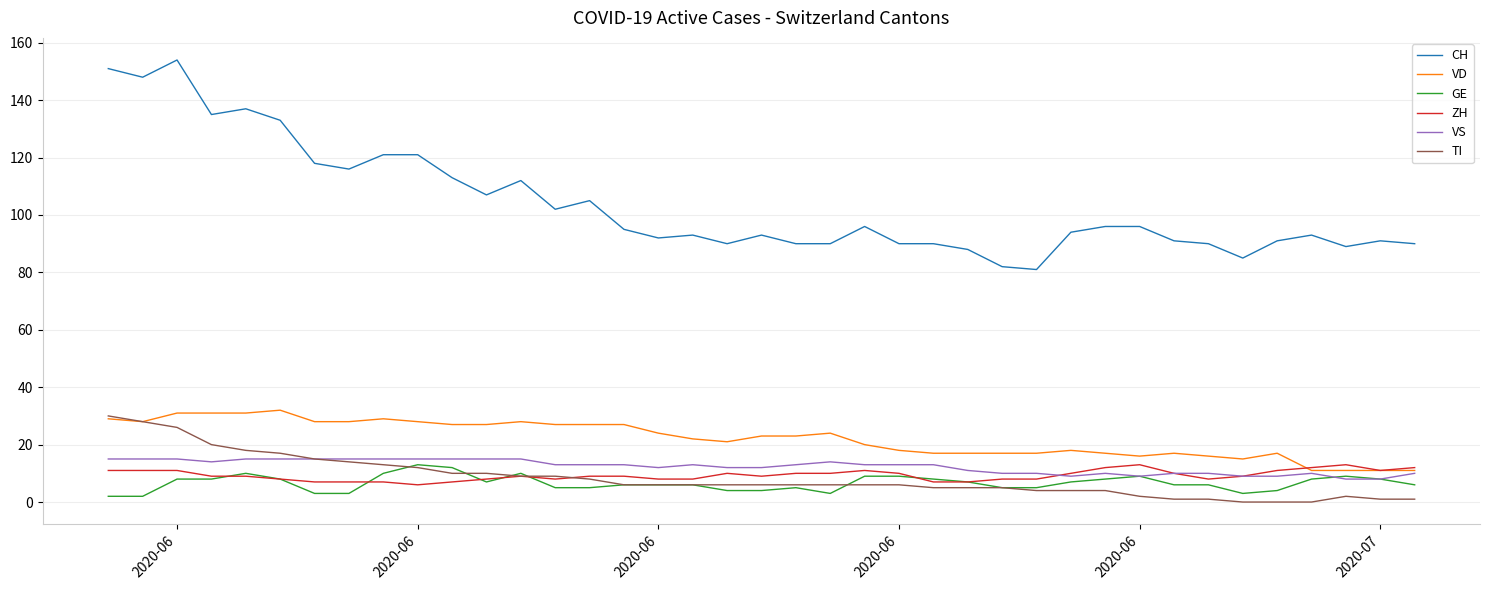

Which series has the largest total across all categories?

CH